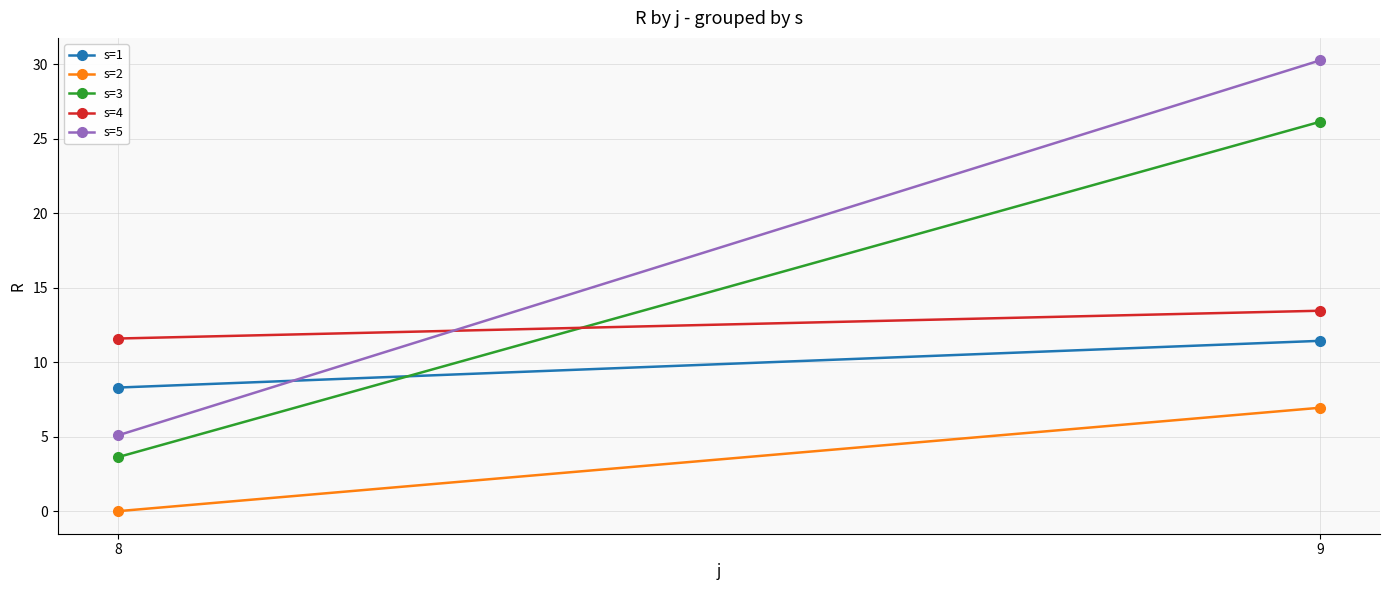

What is the greatest value displayed?

30.2